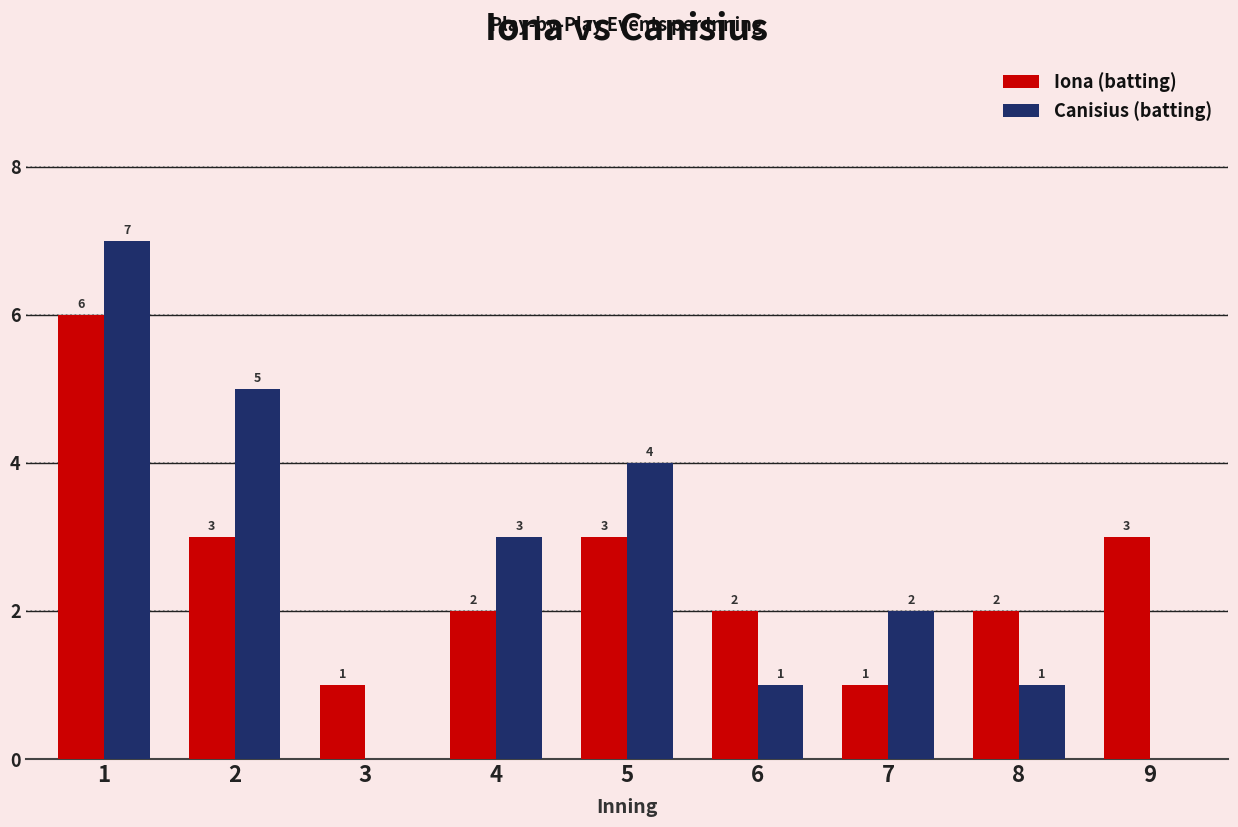

What is the sum of all Canisius (batting) values?

23